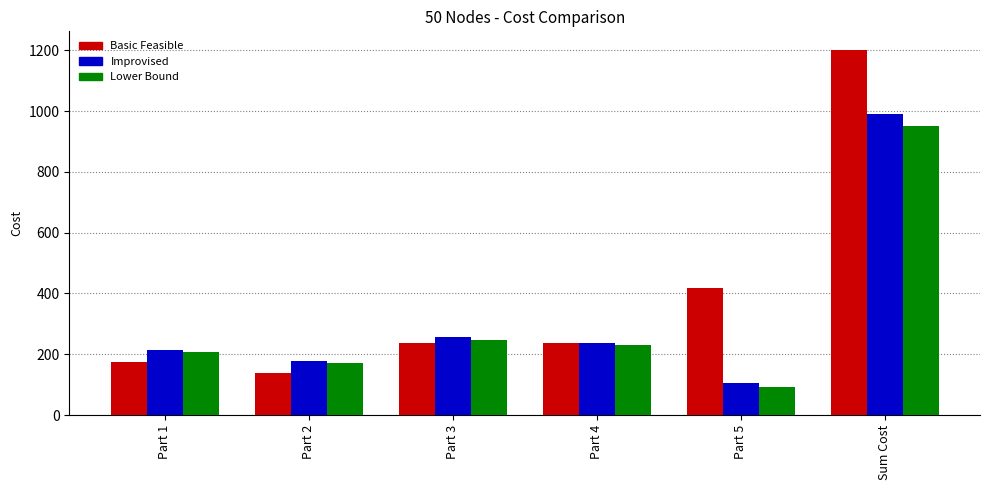

The Basic Feasible series shows 292.0 at Part 1. True or false?

False